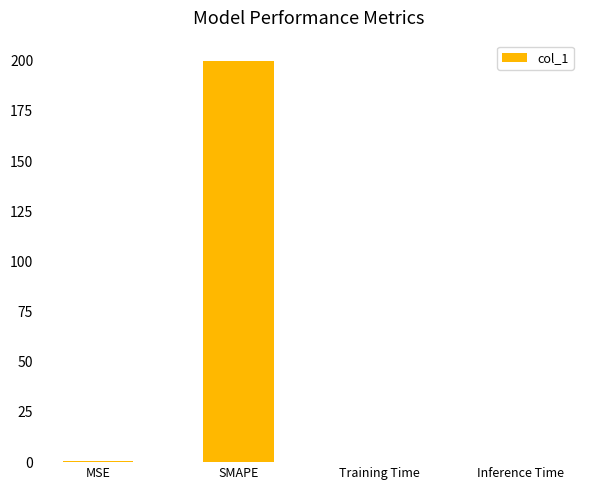

What is the maximum value shown in the chart?

200.0